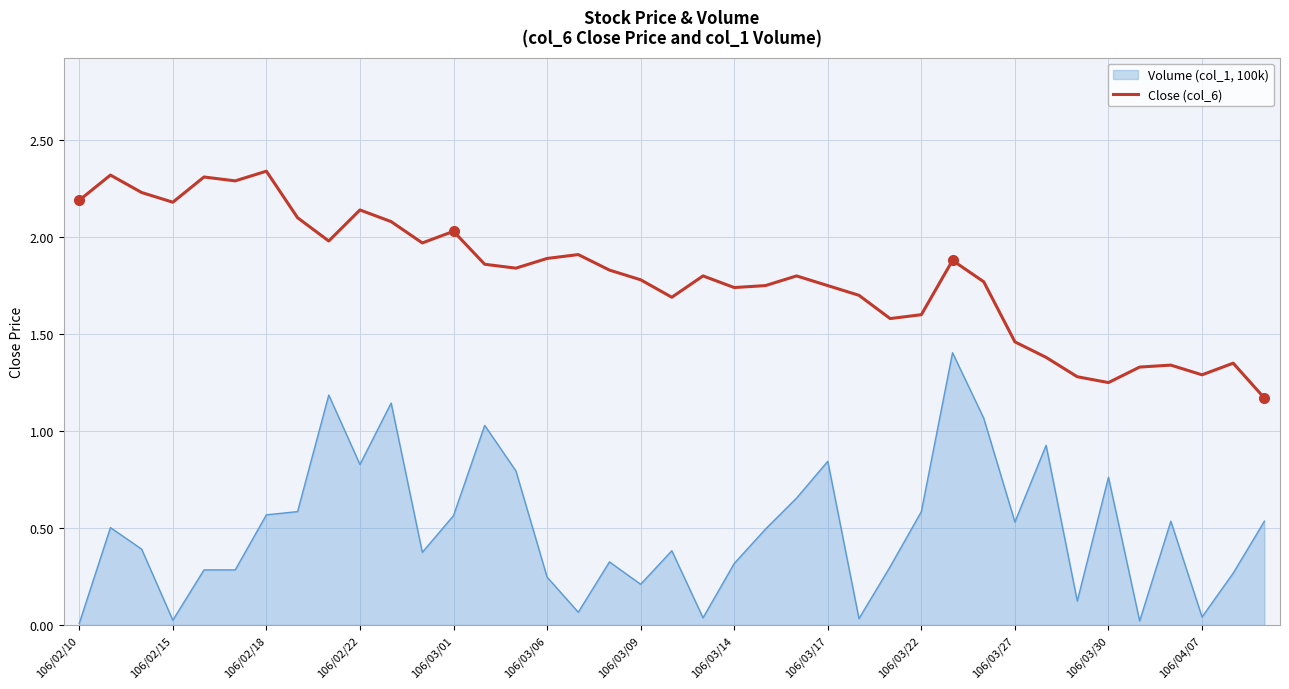

True or false: Volume (col_1, 100k) and Close (col_6) cross at least once.

False